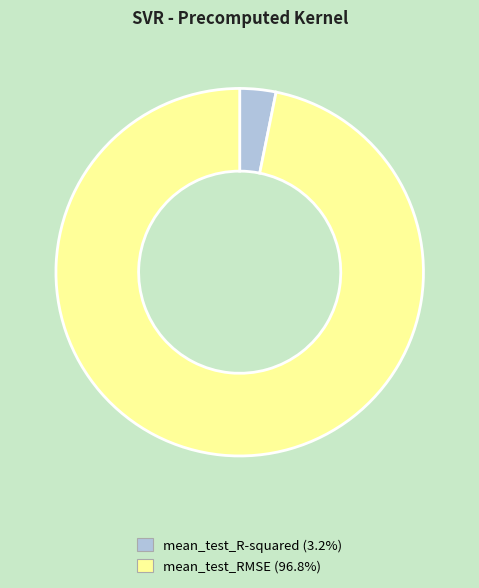

Is the sum of mean_test_RMSE and mean_test_R-squared greater than half?

Yes